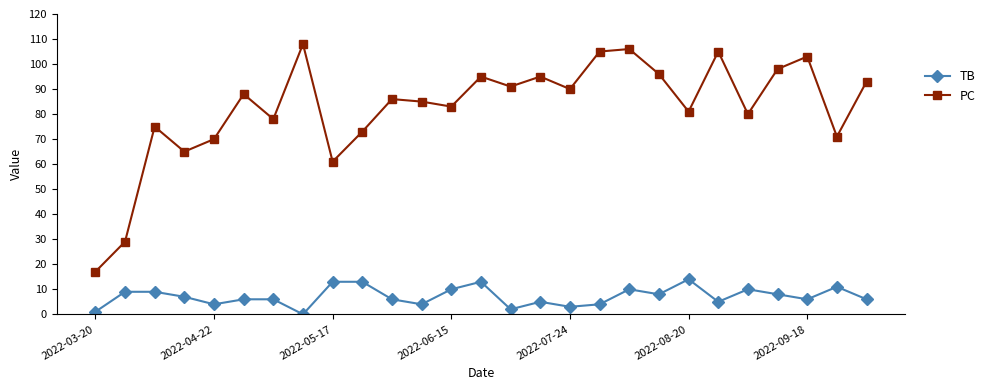

Which series has the largest range (max minus min)?

PC